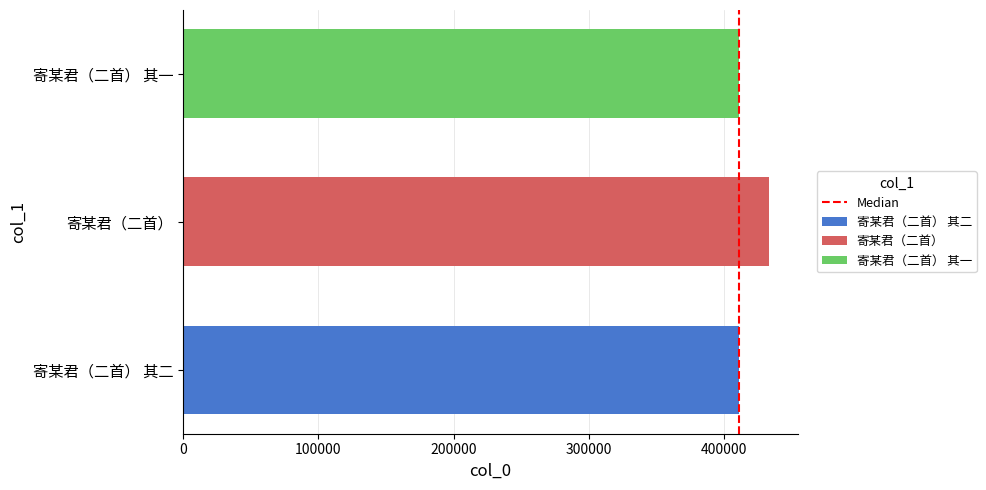

What is the spread (max minus min) of values at 寄某君（二首）?

21796